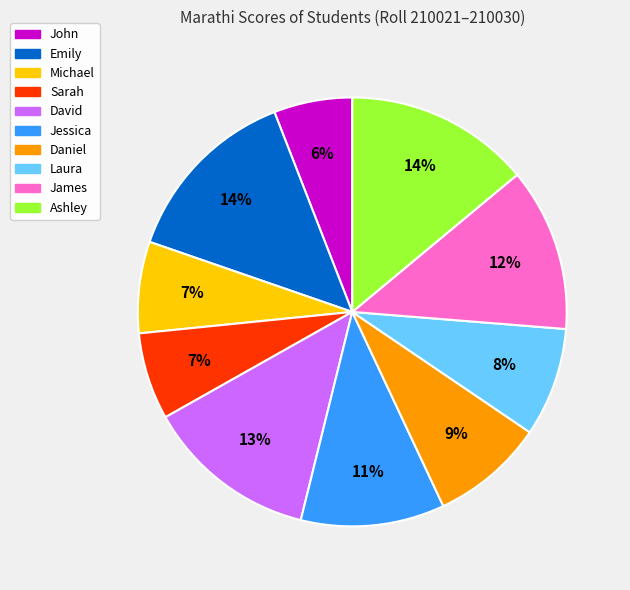

How many segments does this pie chart have?

10